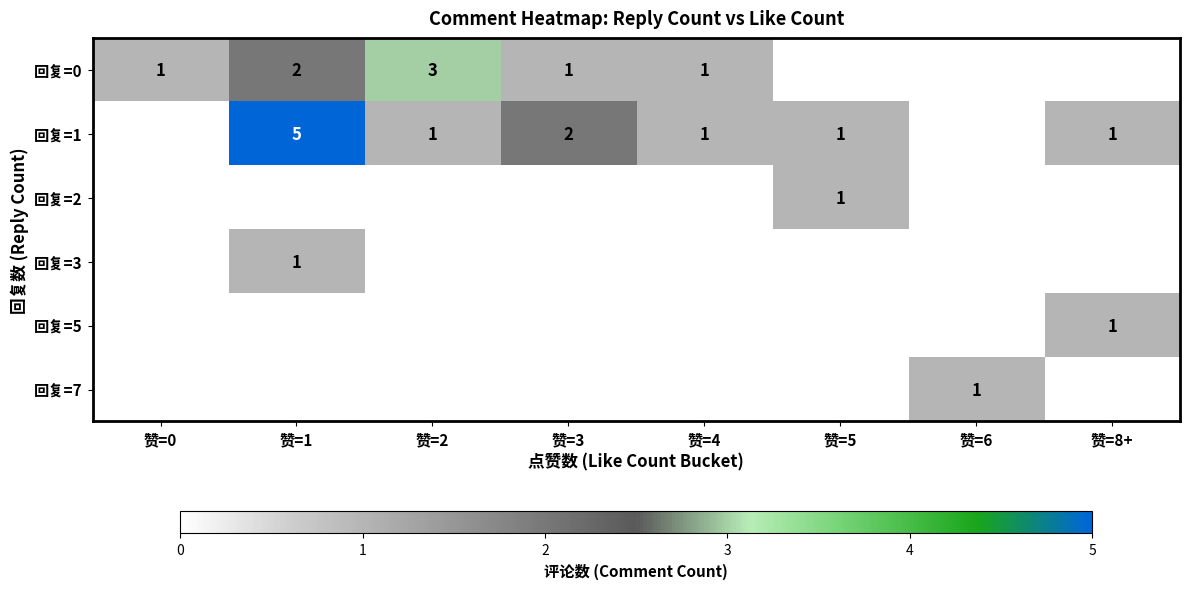

Count the 回复=3 values in the range 0 to 1.

8